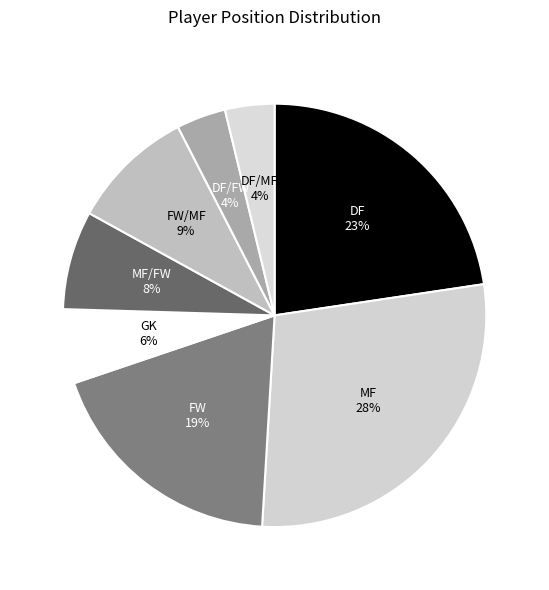

Is there a majority slice in this chart?

No